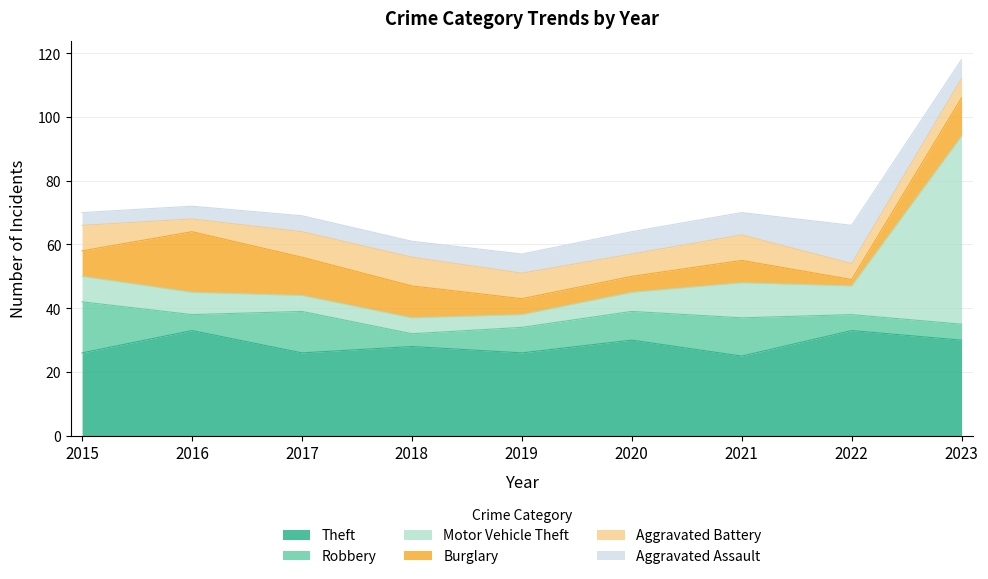

Rank the series at 2017 from highest to lowest value.

Theft, Robbery, Burglary, Aggravated Battery, Motor Vehicle Theft, Aggravated Assault